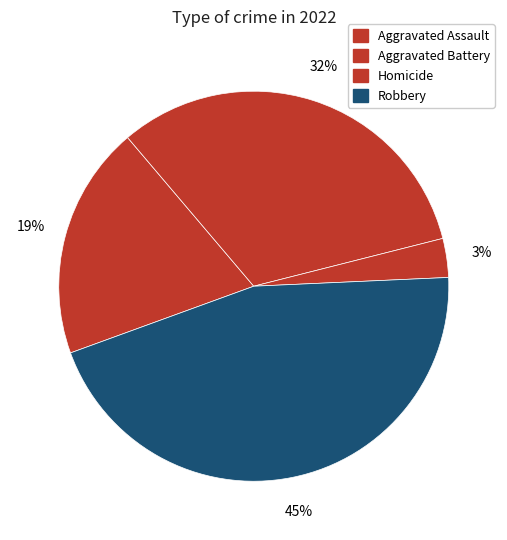

How many slices are in this pie chart?

4